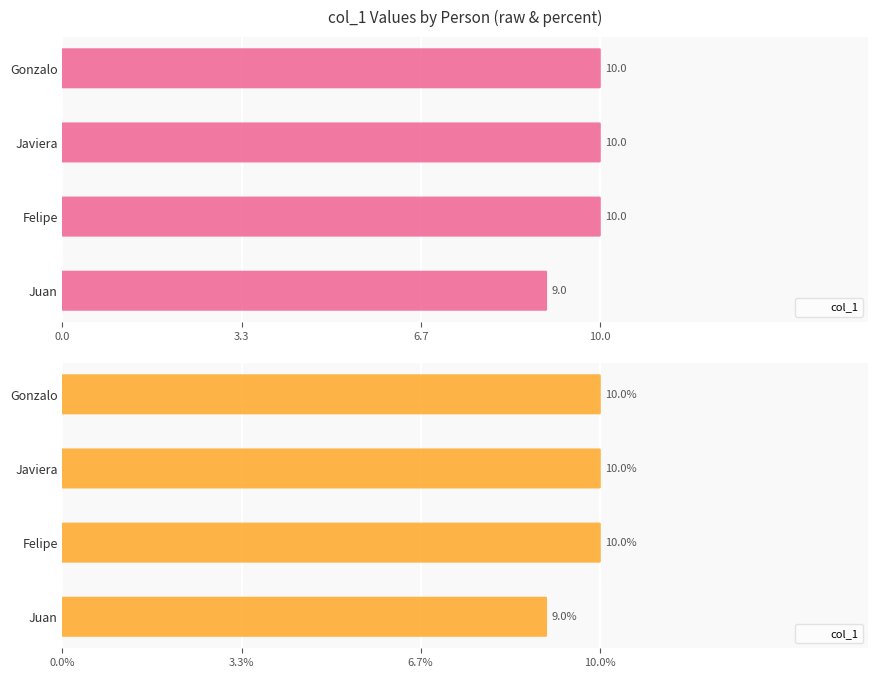

What is the average value?

10